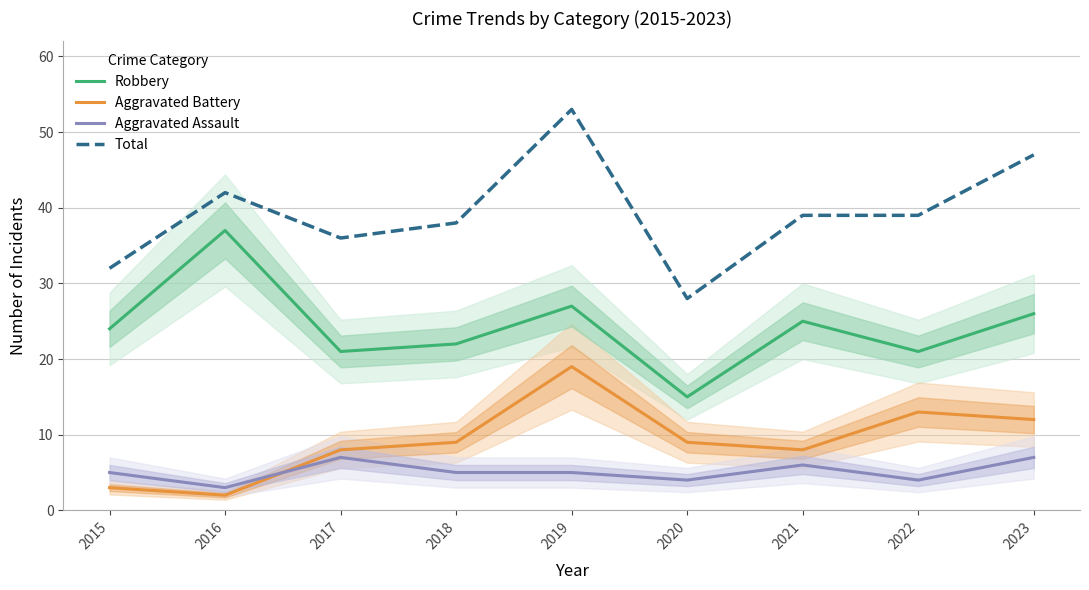

Rank the series at 2023 from highest to lowest value.

Total, Robbery, Aggravated Battery, Aggravated Assault